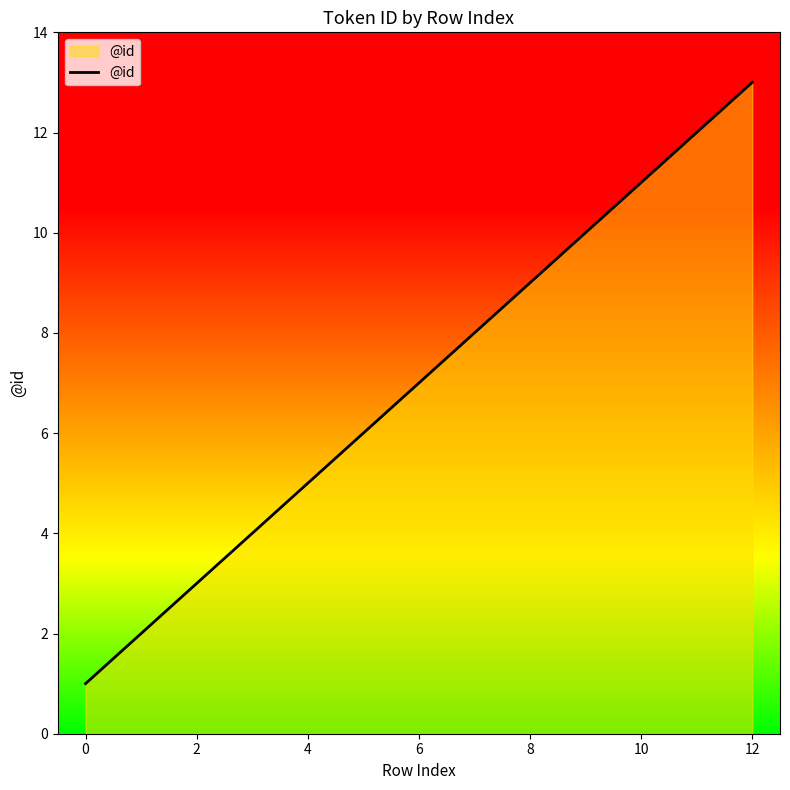

Reading right to left, list all the values displayed in this chart.

13	12	11	10	9	8	7	6	5	4	3	2	1